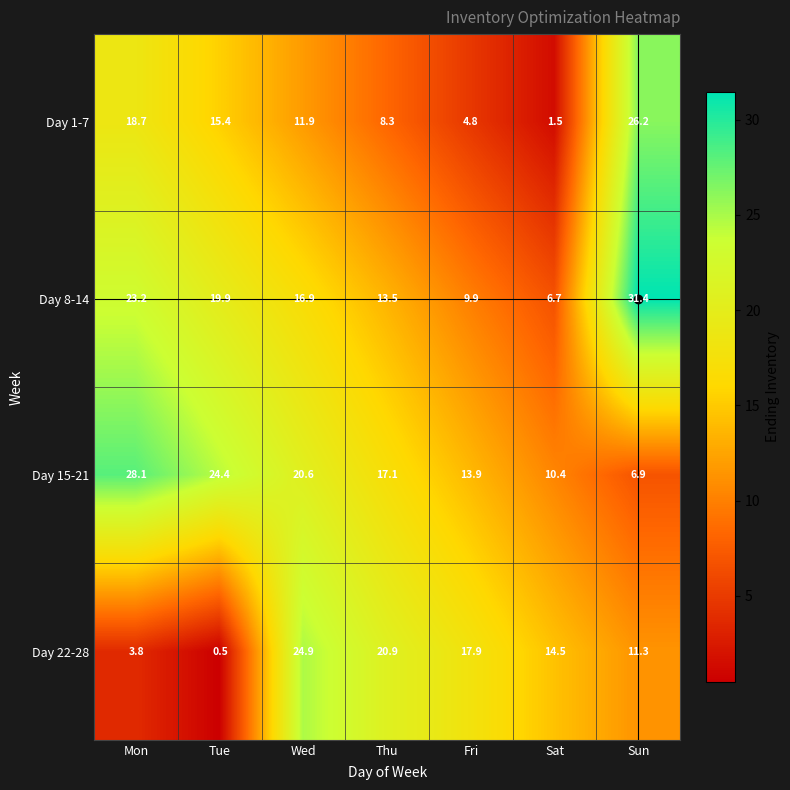

At which category is the sum across all series the highest?

Sun